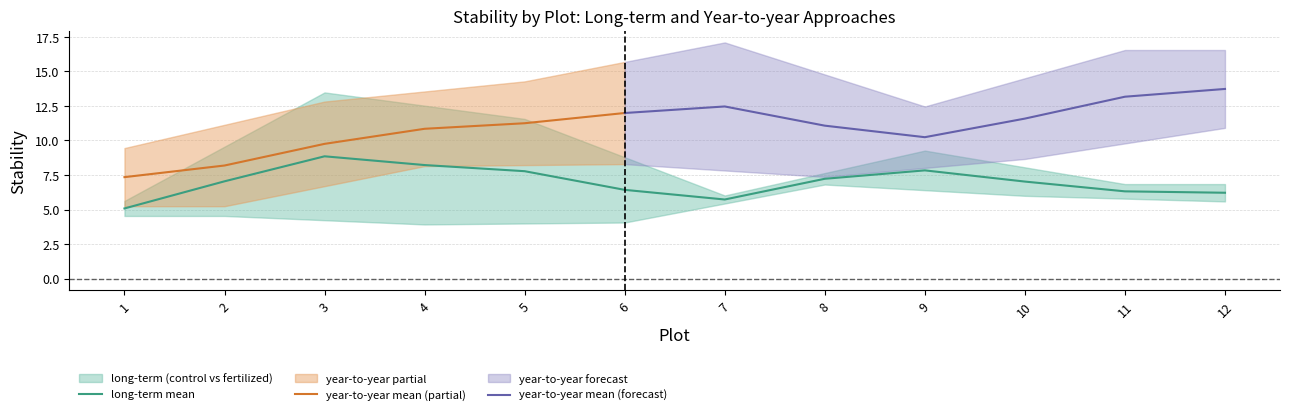

The long-term mean series shows 9.9 at 12. True or false?

False